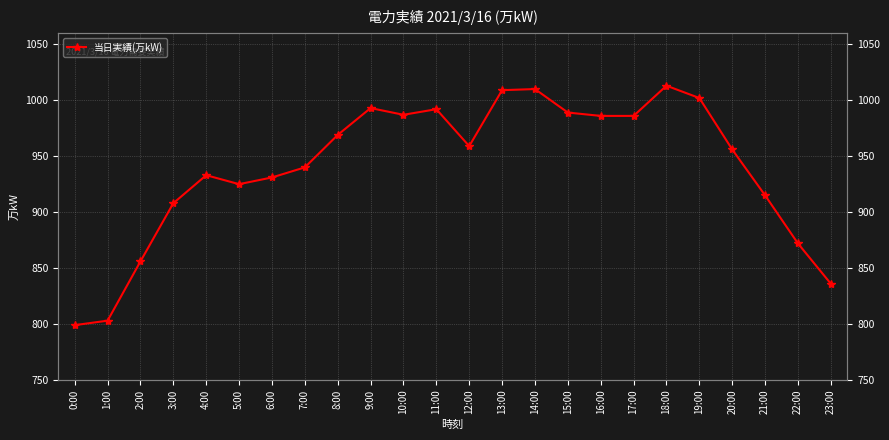

What is the sum of all values?

22569